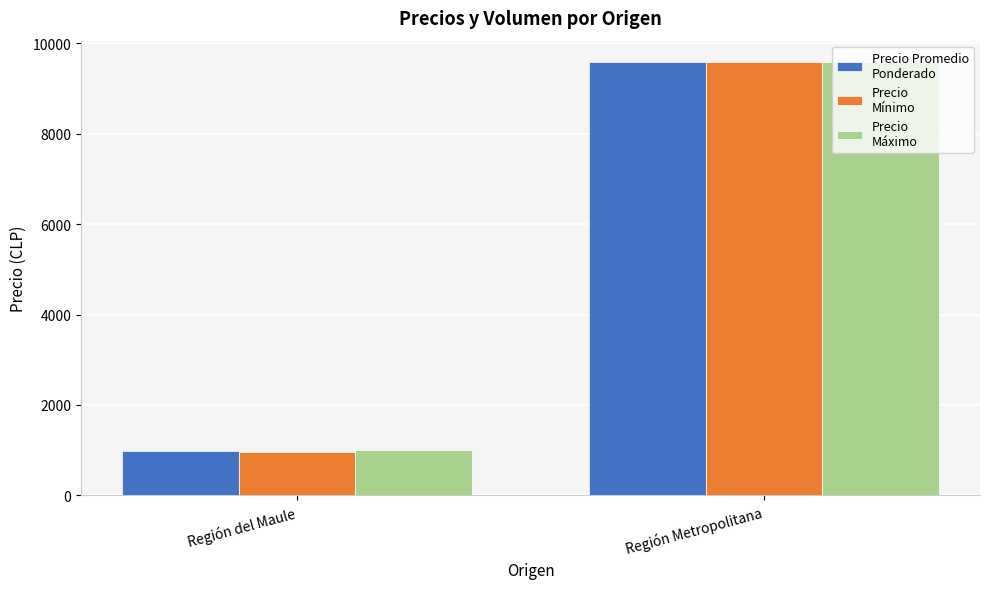

At which category is the sum across all series the highest?

Región Metropolitana